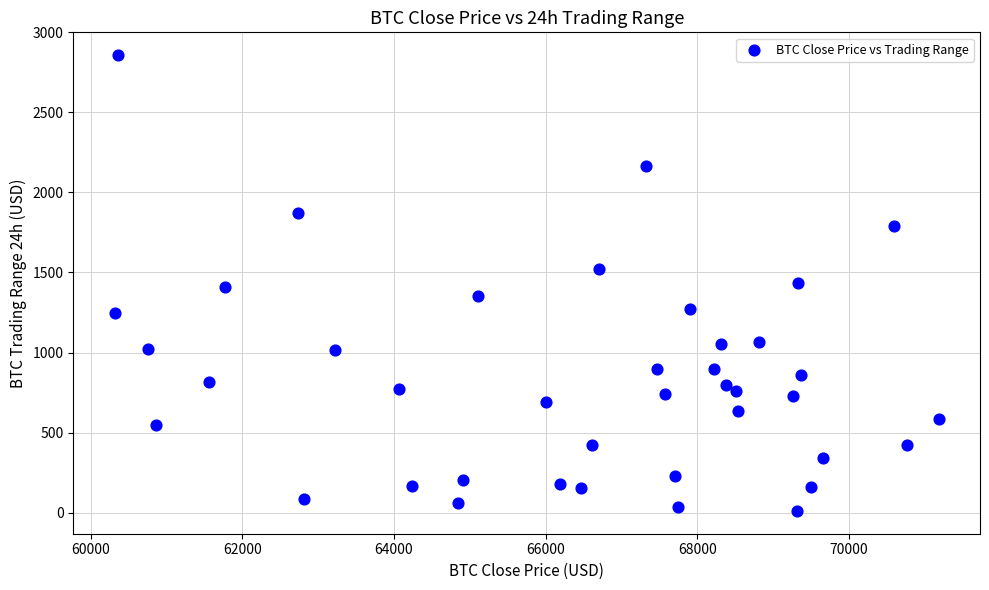

What is the range of X values (max minus min)?

10867.5